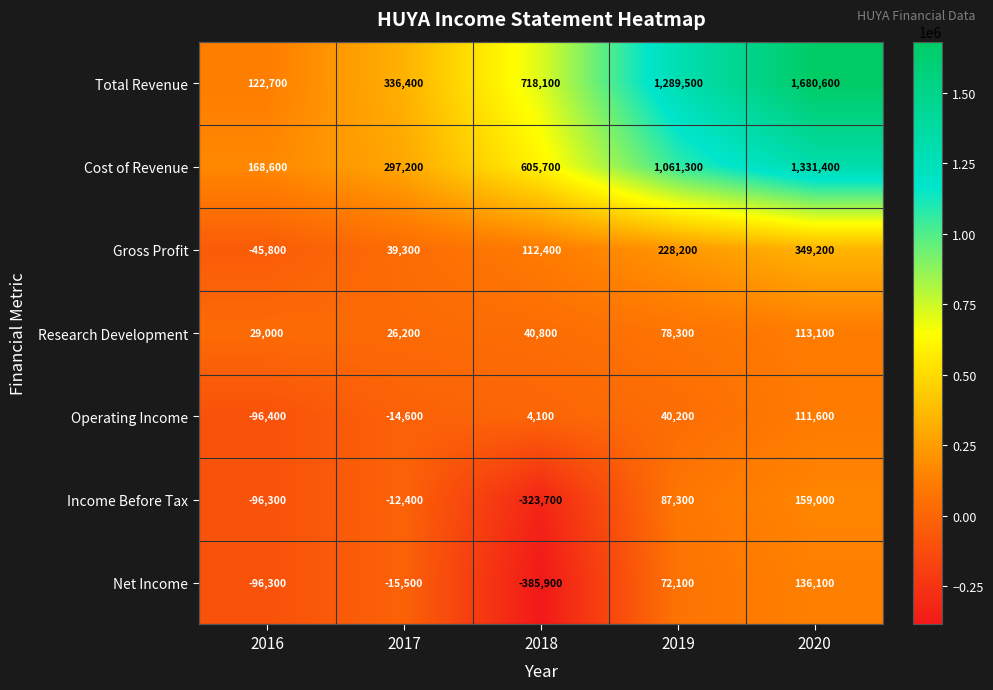

List the series in order of their peak value, highest first.

Total Revenue, Cost of Revenue, Gross Profit, Income Before Tax, Net Income, Research Development, Operating Income